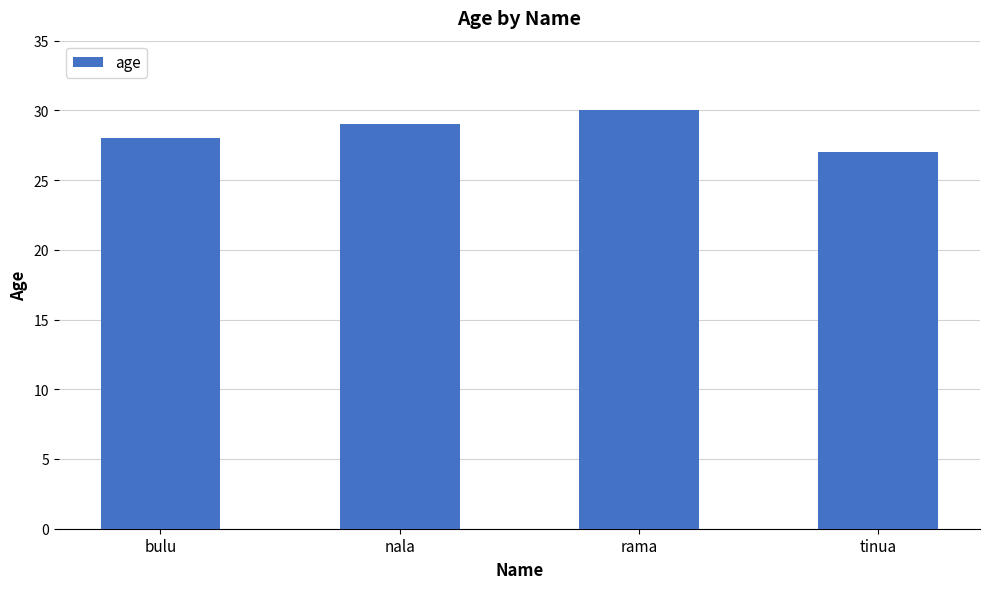

Approximately how many times larger is the value at nala compared to rama?

1.0